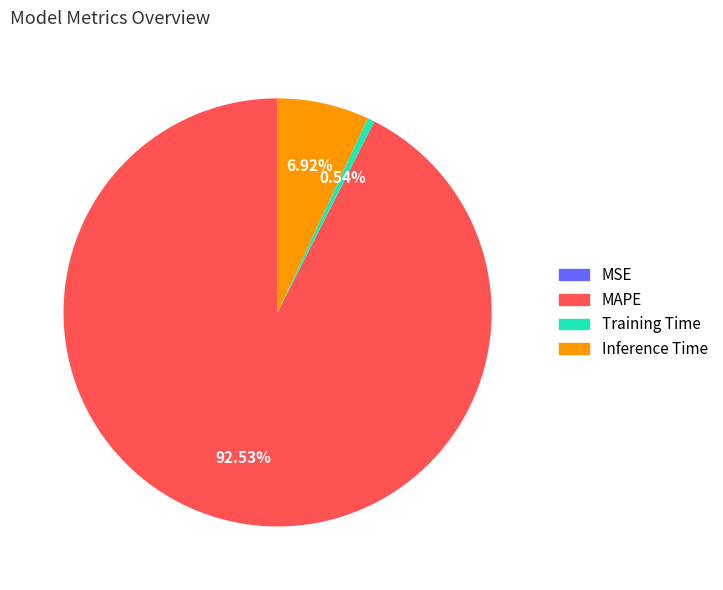

What percentage is the MAPE slice, to the nearest percent?

93%